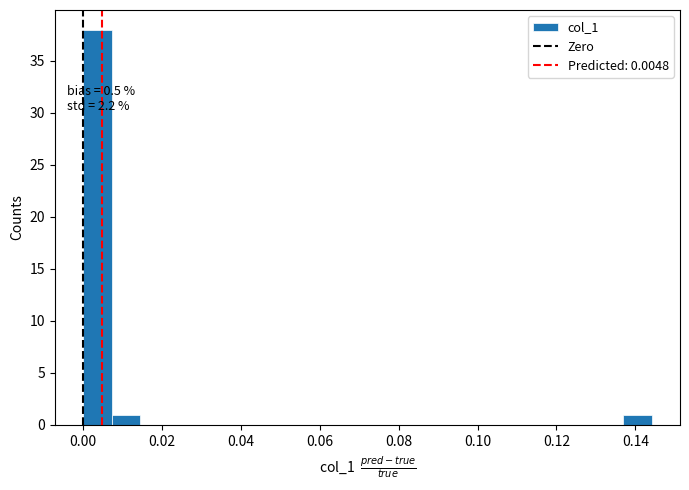

Around what value on the x-axis is the tallest bar? Give the approximate position of its centre, as read against the axis.

0.004